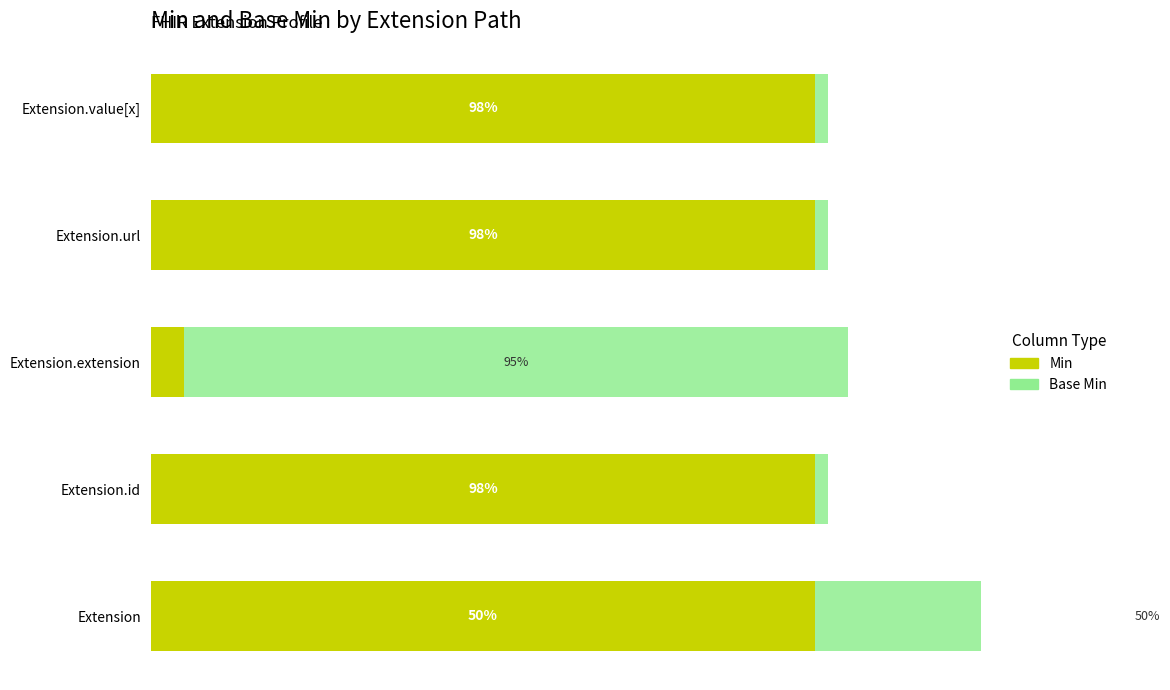

What is the difference between the maximum and second lowest values in the Base Min series?

1.0